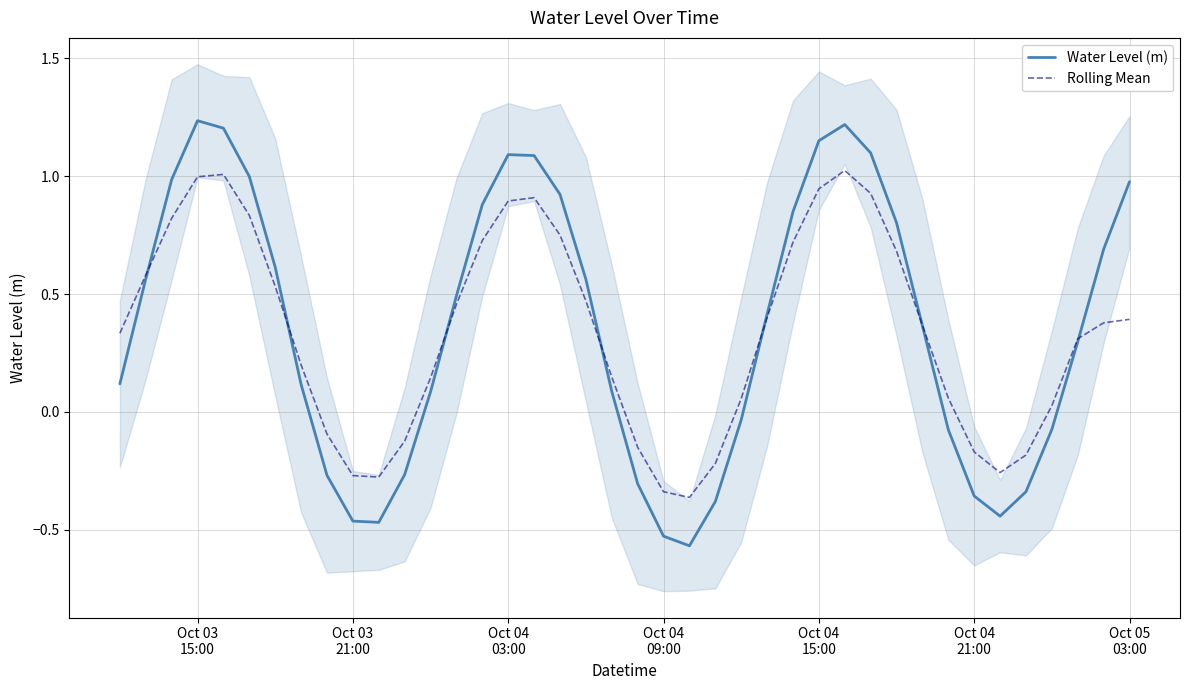

What is the highest value of the Rolling Mean series?

1.0